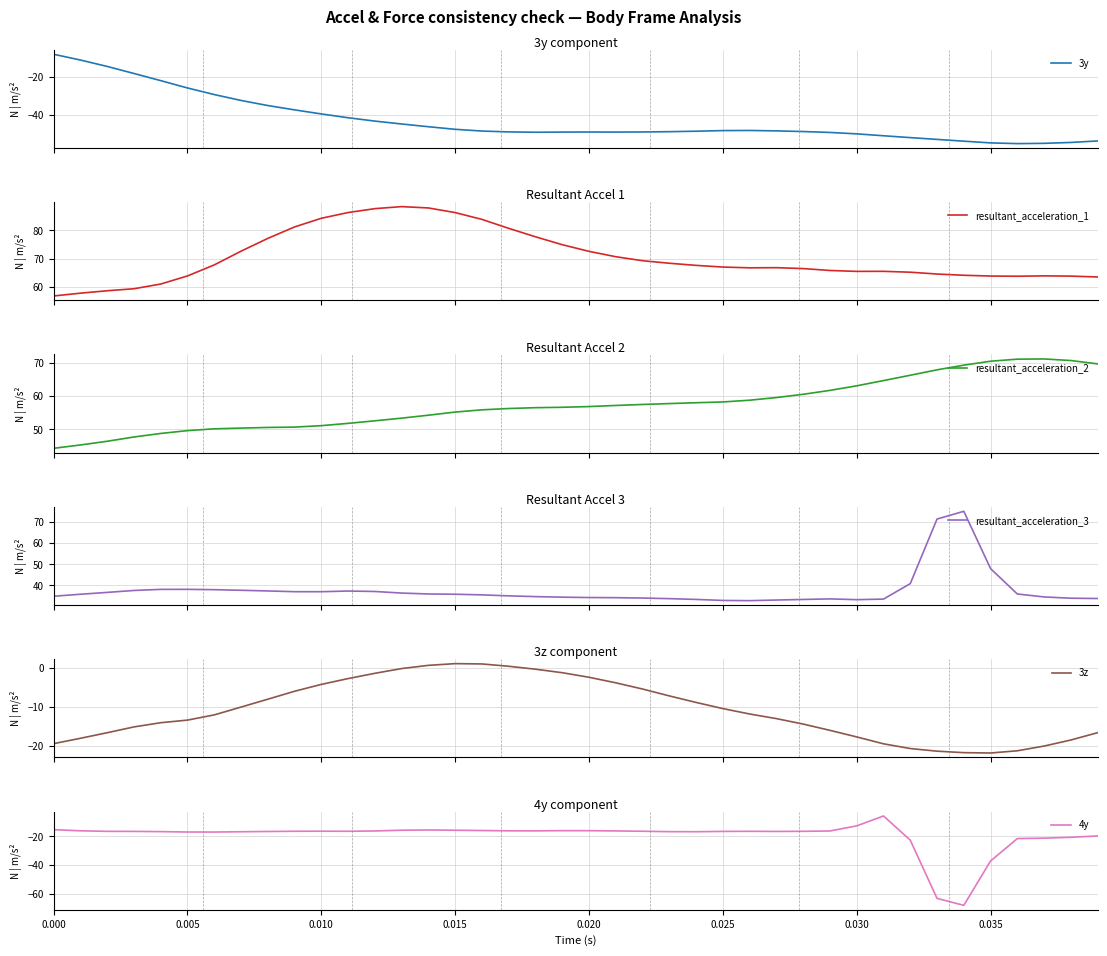

What is the lowest value of the 3y series?

-55.2